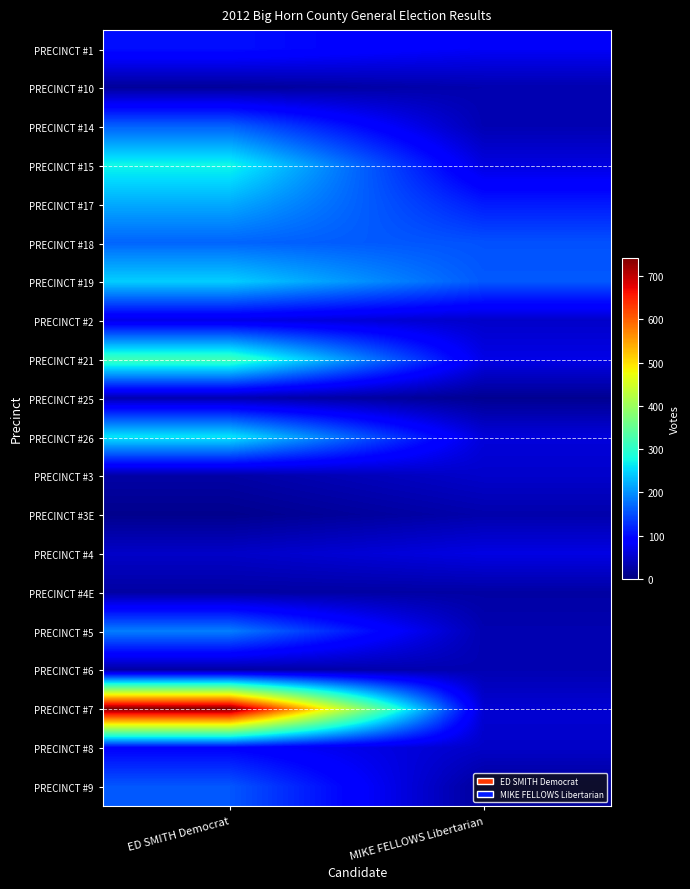

At which category is the sum across all series the highest?

ED SMITH Democrat